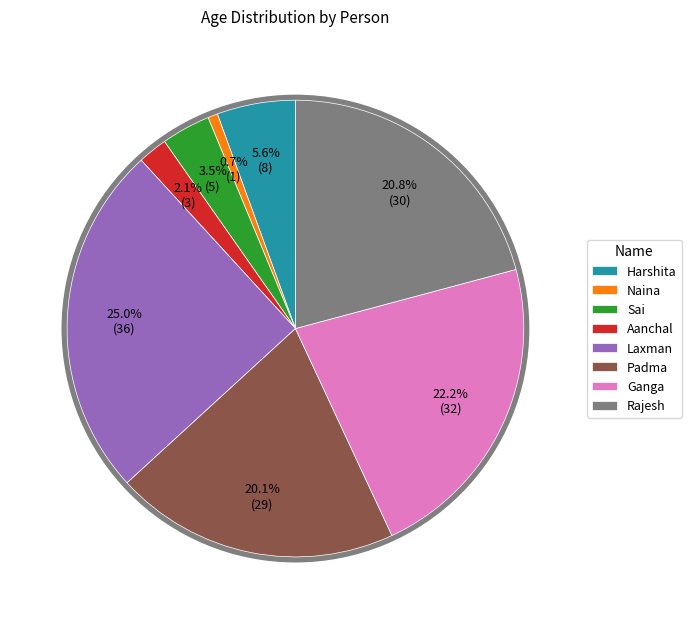

To the nearest percent, what is the difference between the Ganga and Rajesh slice percentages?

1%